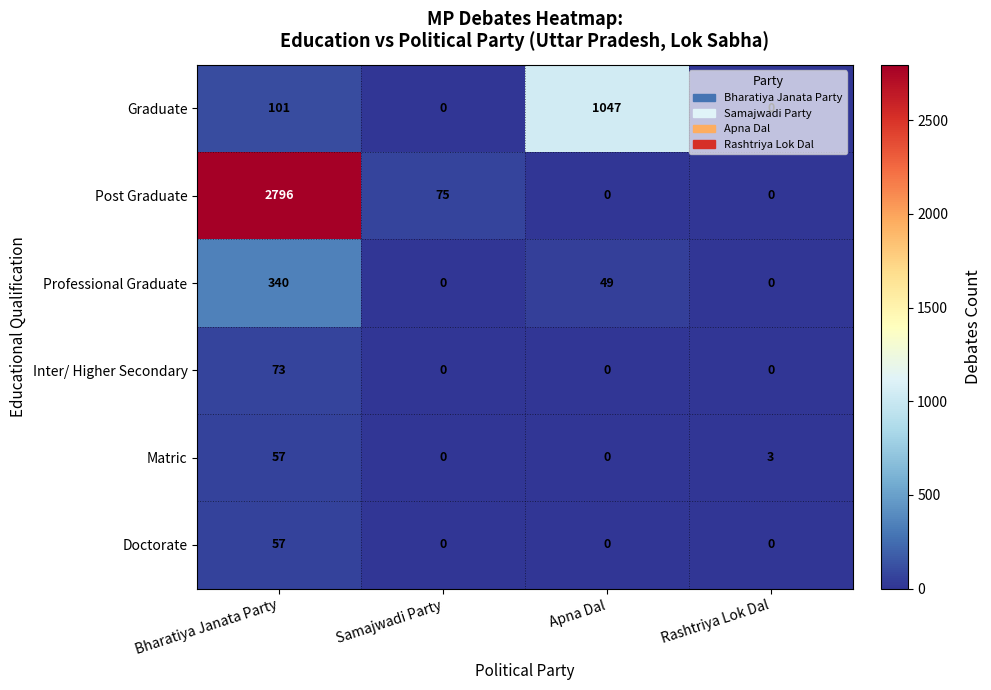

What is the difference between the Graduate values at Bharatiya Janata Party and Samajwadi Party?

101